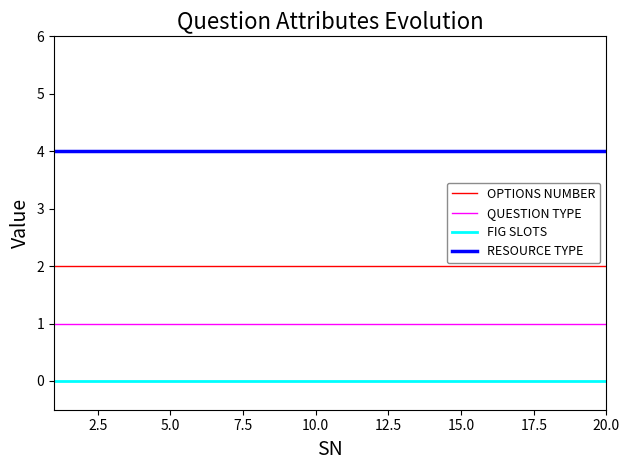

Does the chart display data point markers on the line(s)?

No